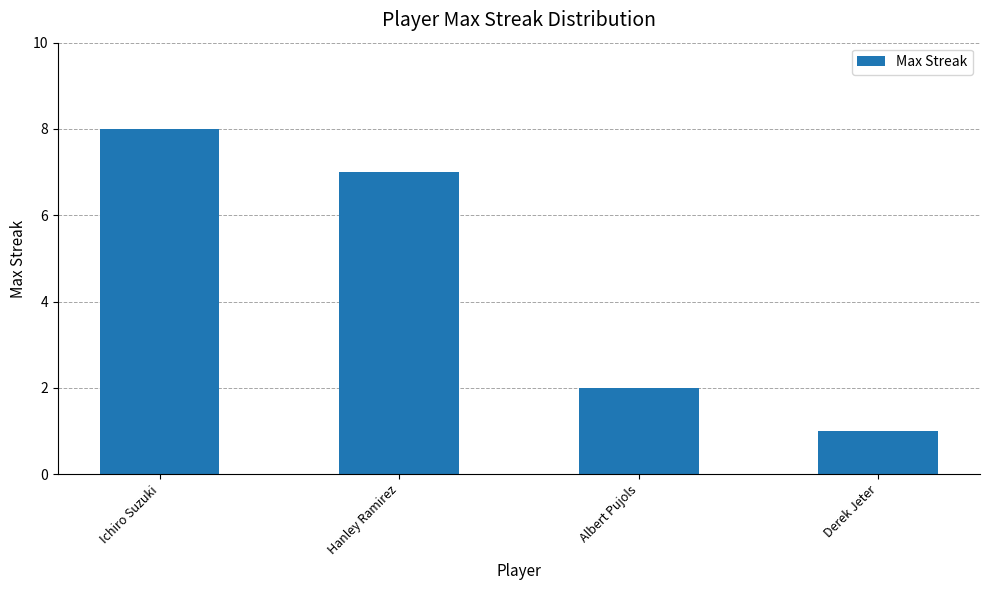

What is the label of the 4th bar from the left?

Derek Jeter